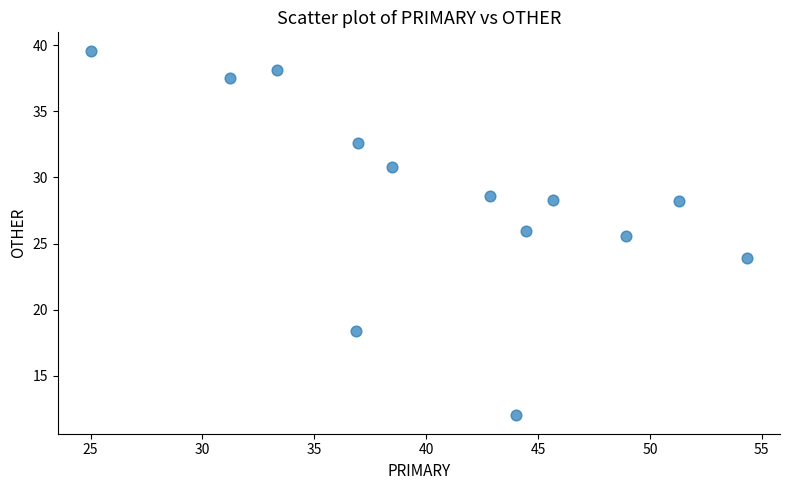

What is the range of Y values (max minus min)?

27.6